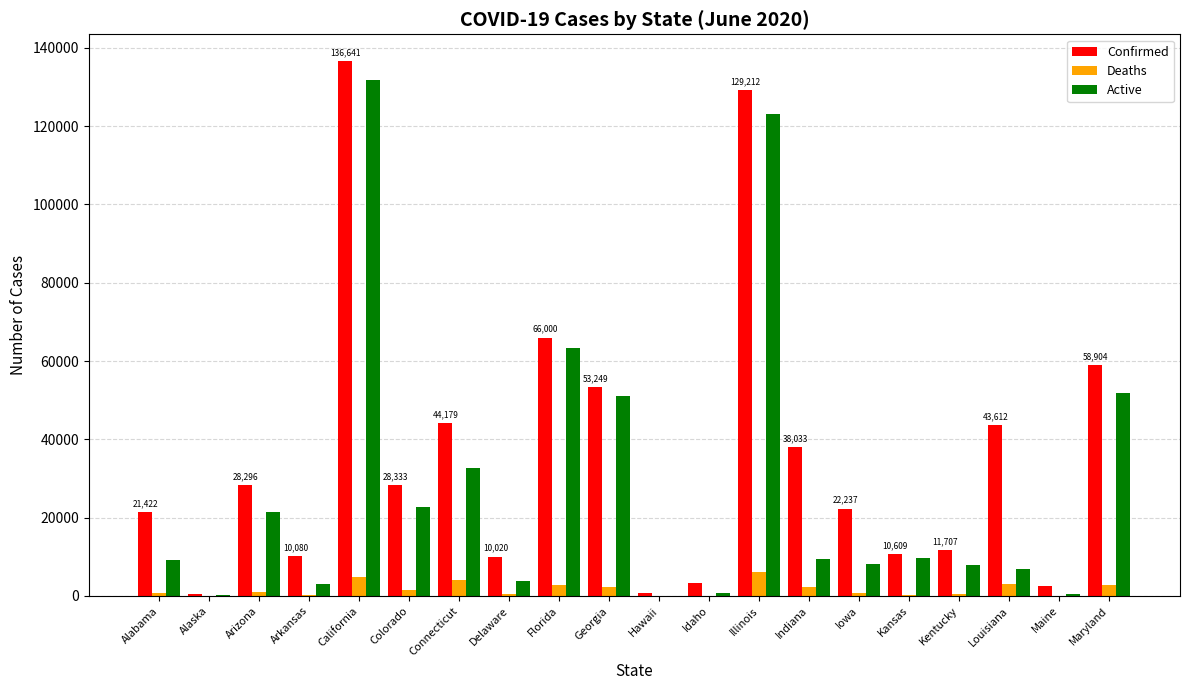

What is the approximate value of Active at Delaware, to the nearest 100?

3700